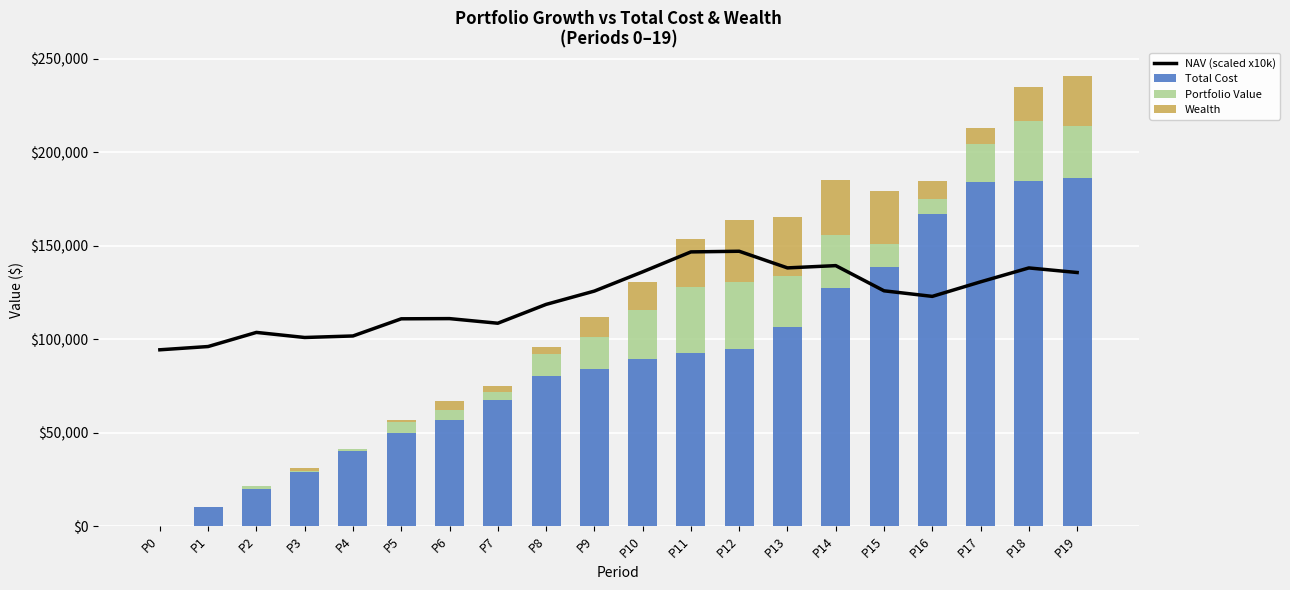

What is the maximum value for Wealth?

33097.7